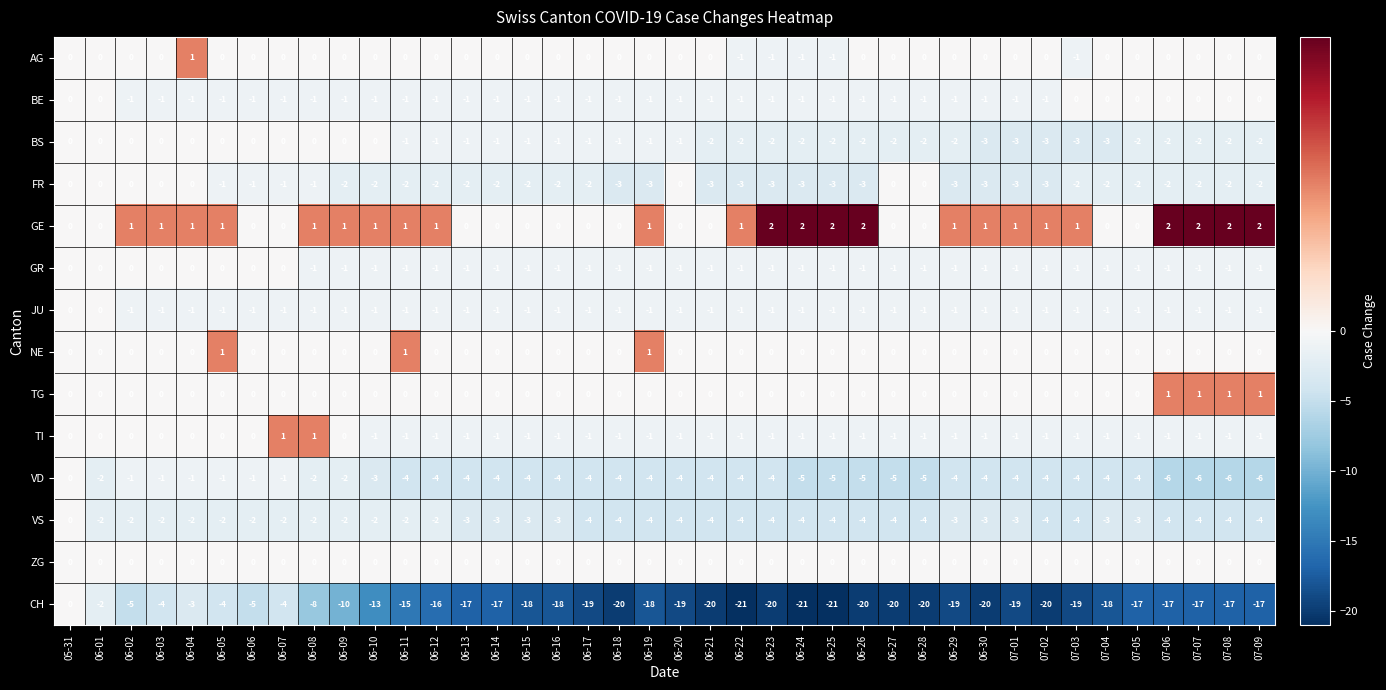

Which series has the largest total across all categories?

GE